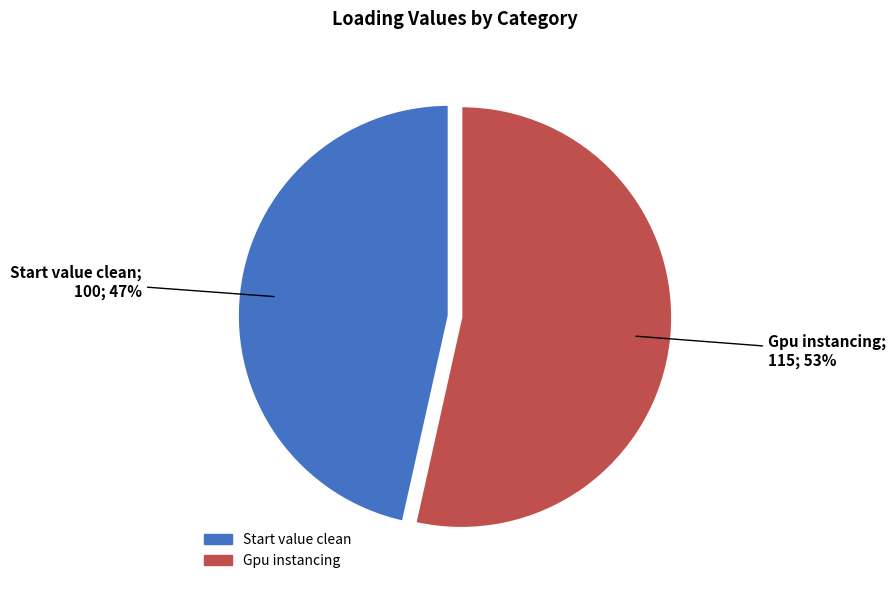

What is the ratio of the value at Start value clean to the value at Gpu instancing?

0.9